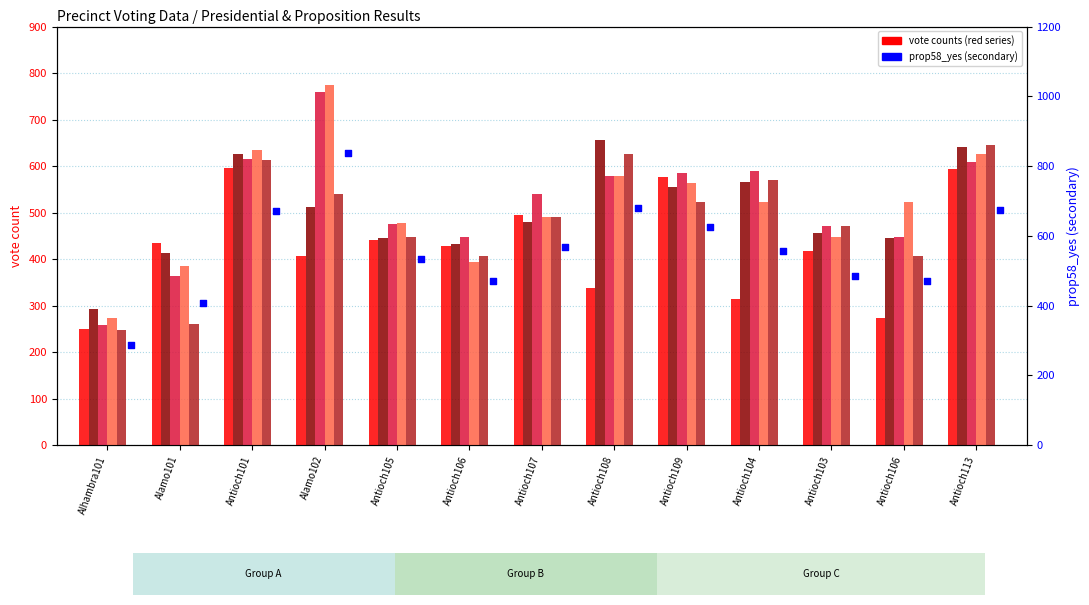

At which category is the sum across all series the highest?

Alamo102